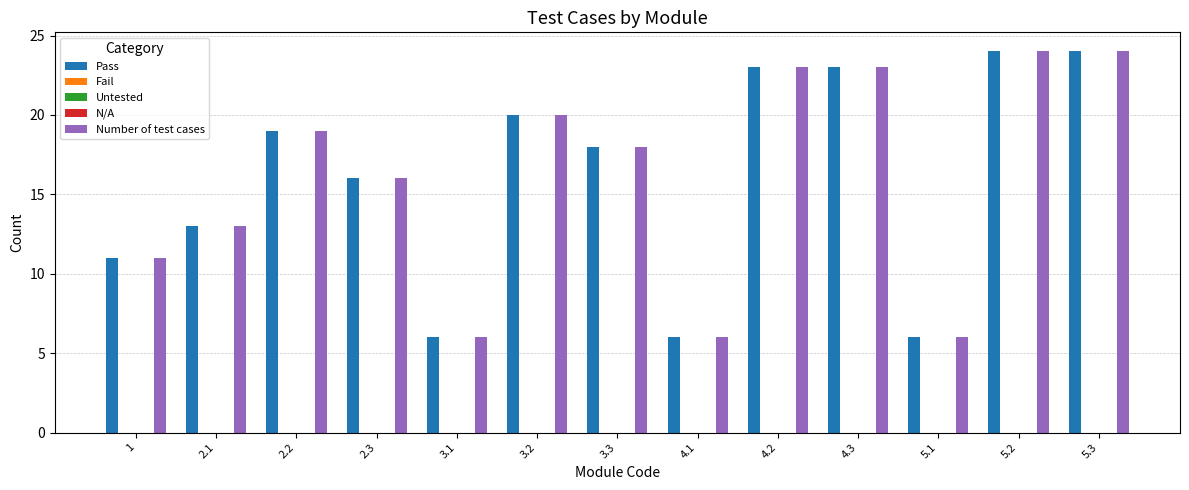

What is the label of the 10th bar from the left?

4.3